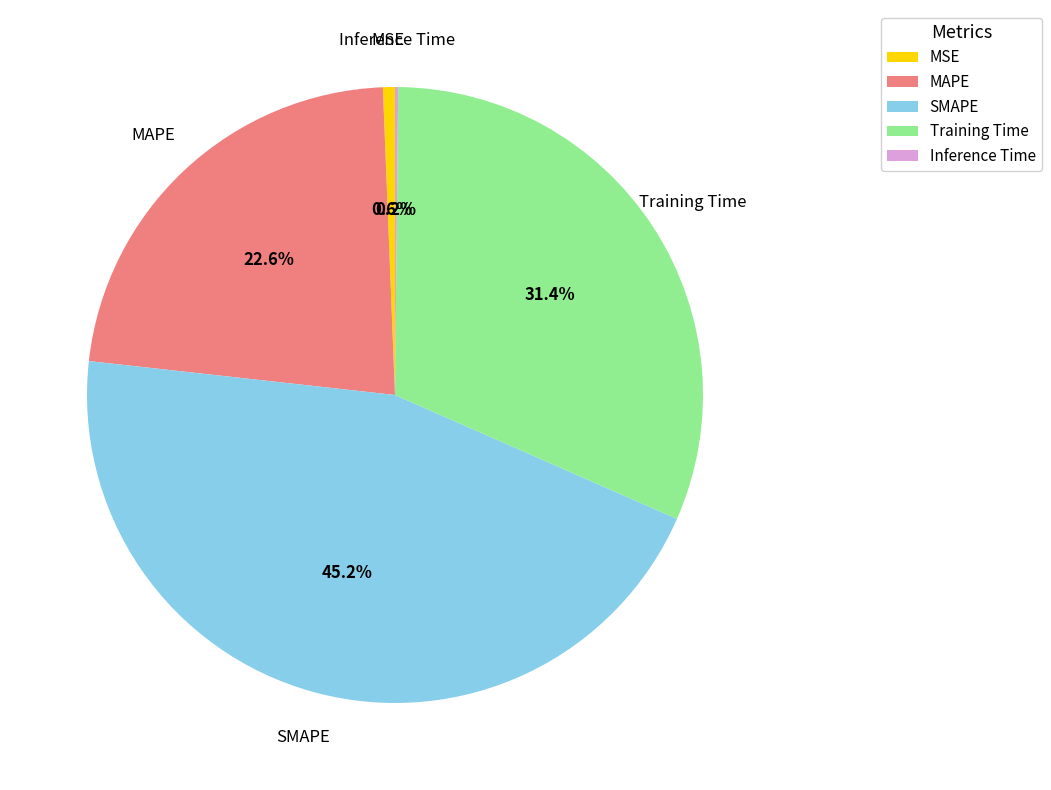

Is Training Time the majority of the pie?

No